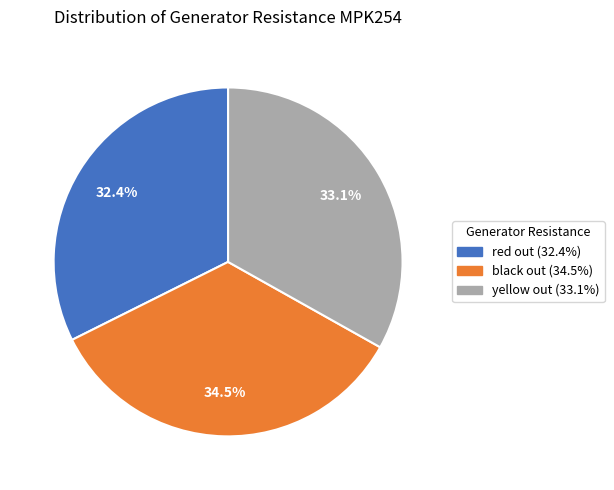

What is the smallest slice in the pie chart?

red out